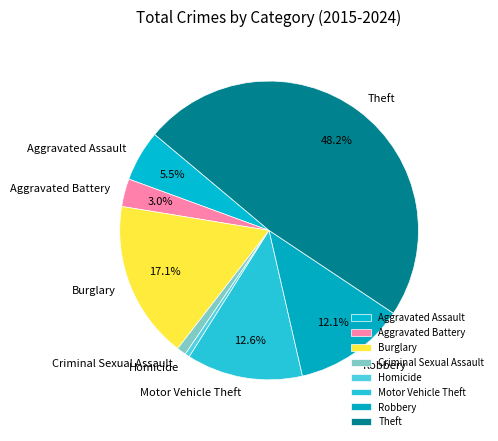

To the nearest percent, what is the difference between the largest and smallest slice percentages?

48%